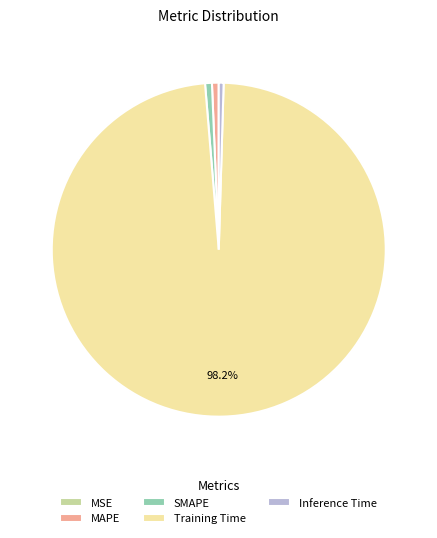

Which slice represents more than half of the pie?

Training Time